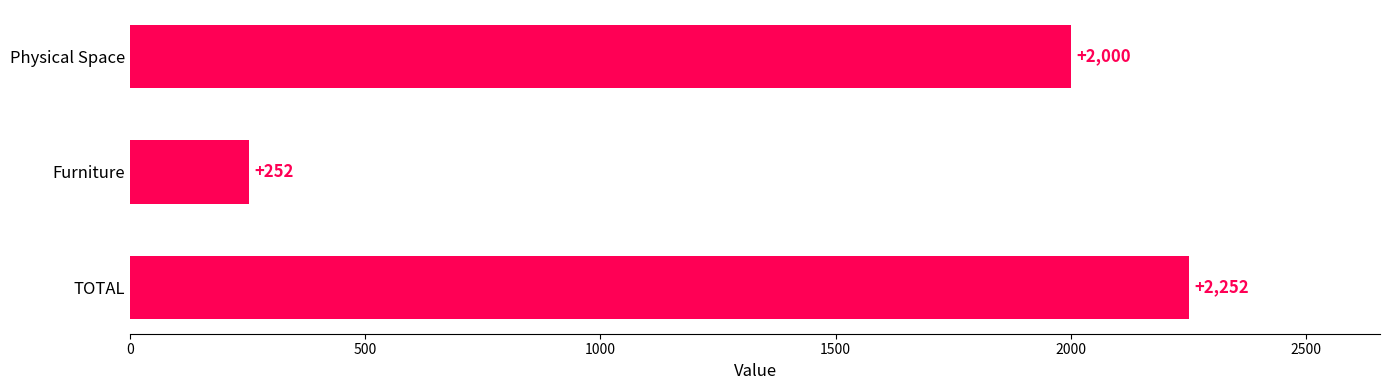

What is the sum of all values?

4504